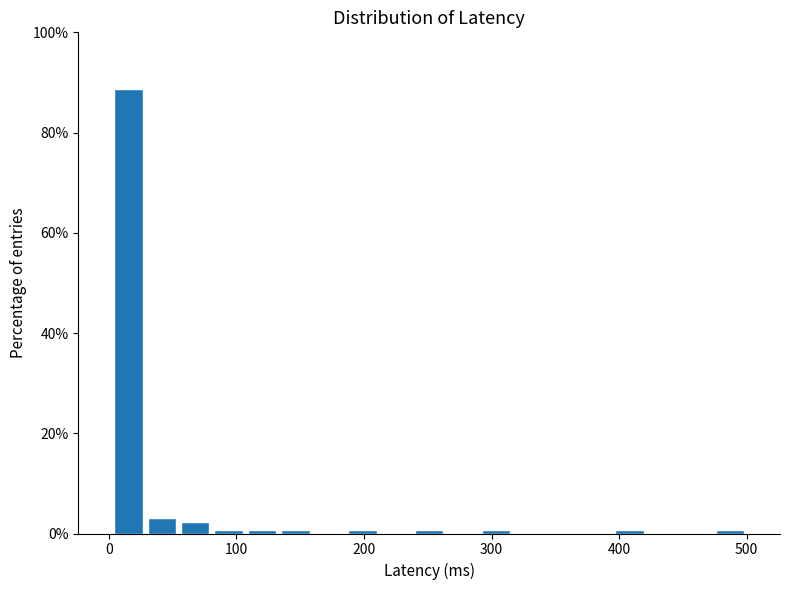

Read against the x-axis, roughly where is the centre of the tallest bar?

20